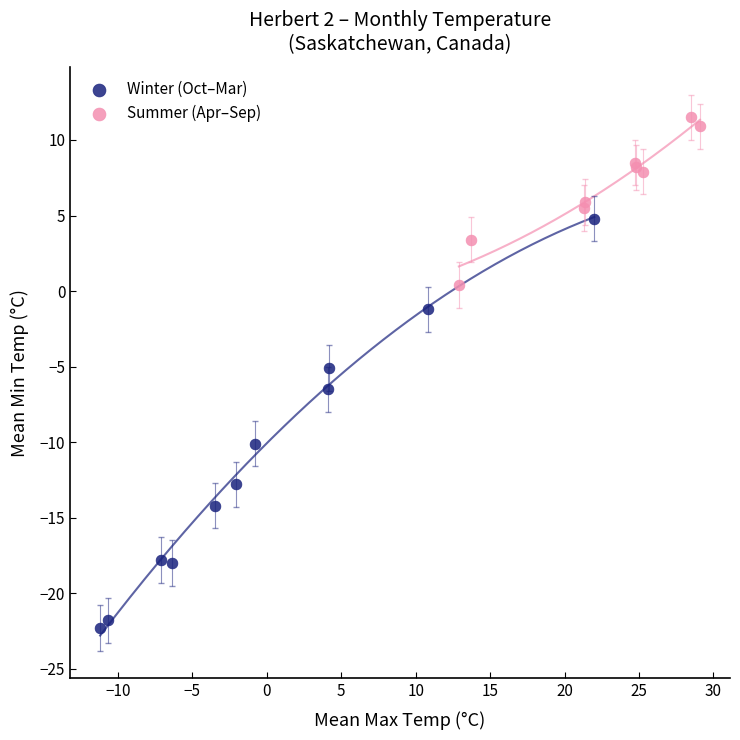

Which series has the widest spread of Y values?

Winter (Oct–Mar)